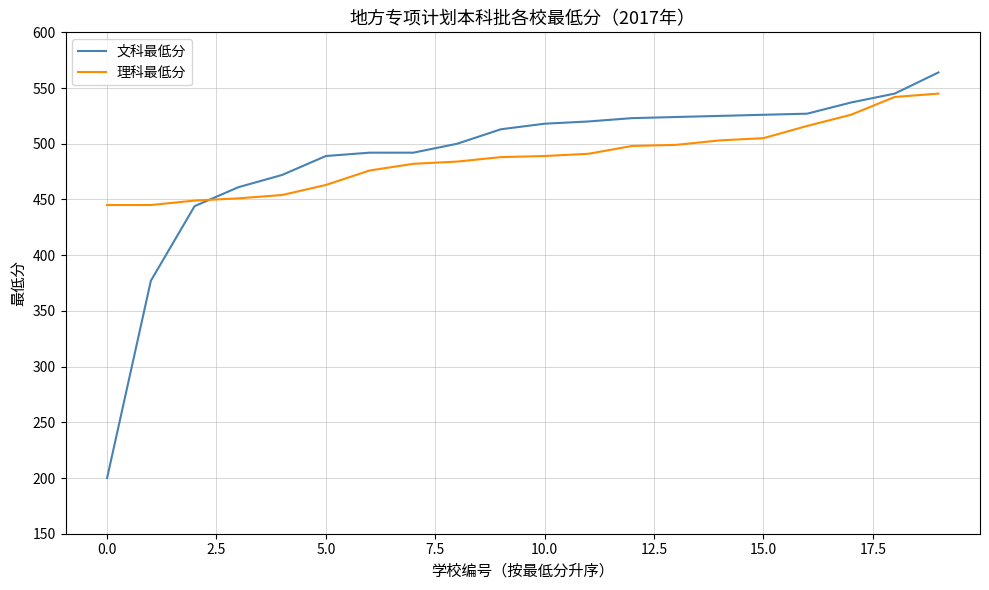

Which series has the largest range (max minus min)?

文科最低分